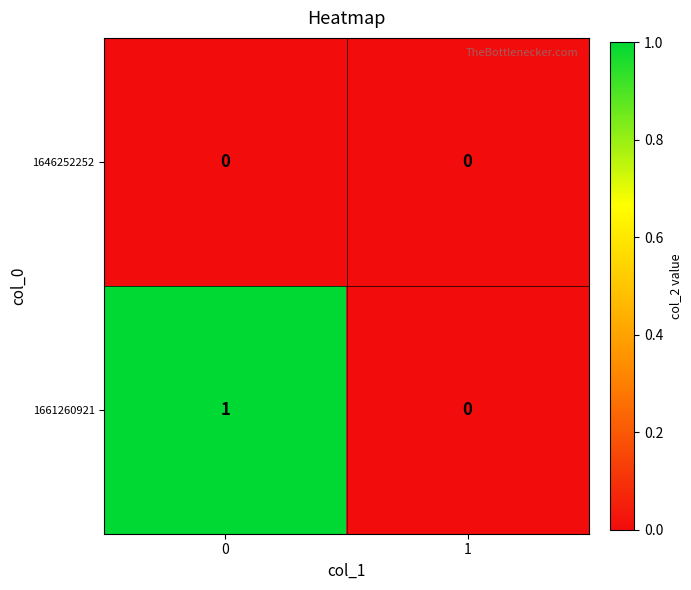

What is the difference between the highest and lowest values at 0?

1